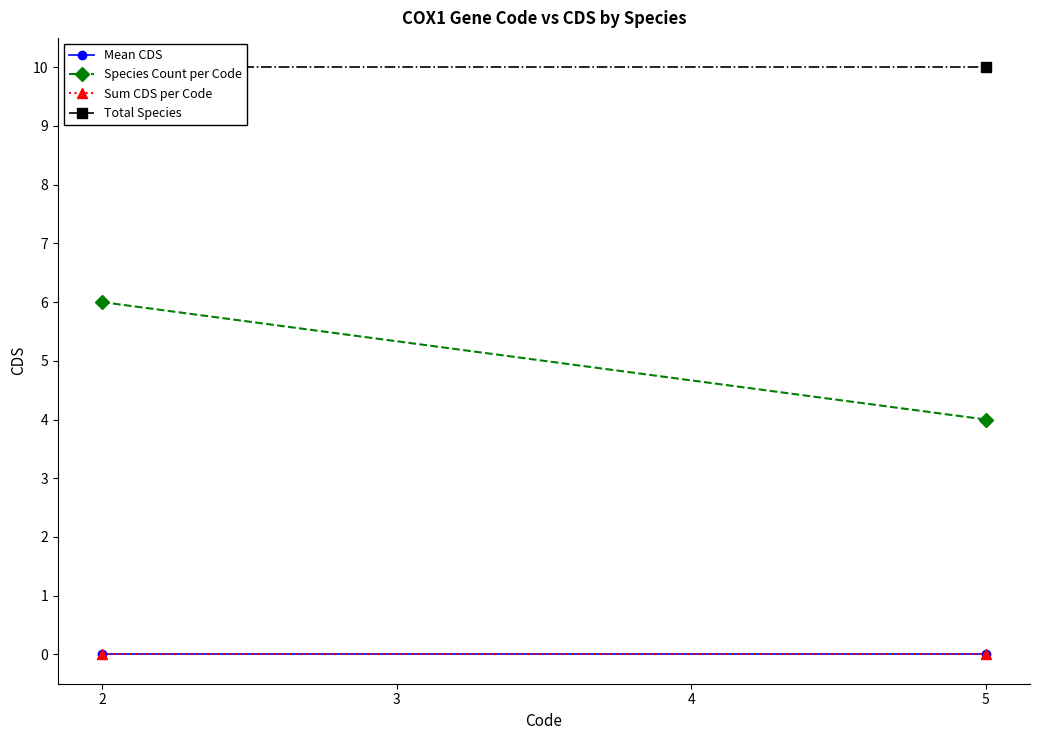

At 5, list the series in order from largest to smallest.

Total Species, Species Count per Code, Mean CDS, Sum CDS per Code